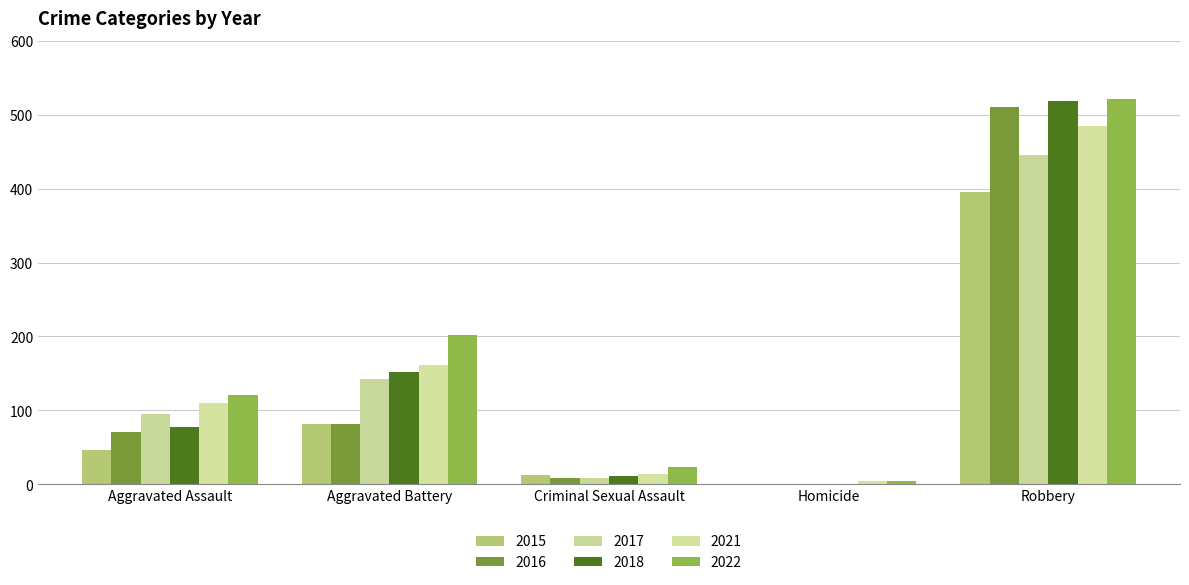

What is the difference between the highest and lowest values at Robbery?

126